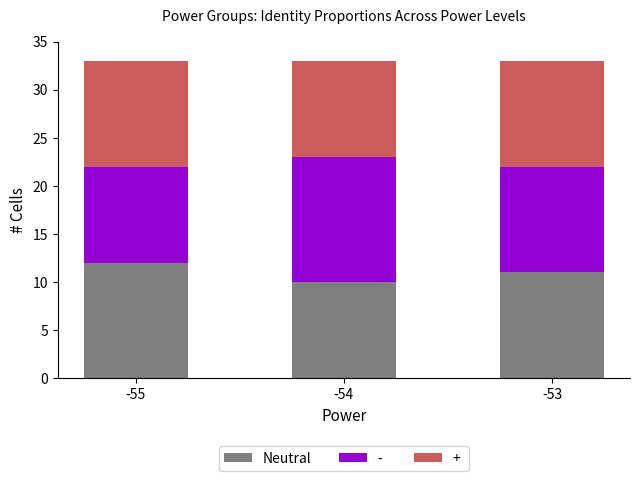

How many bars are there in total?

3